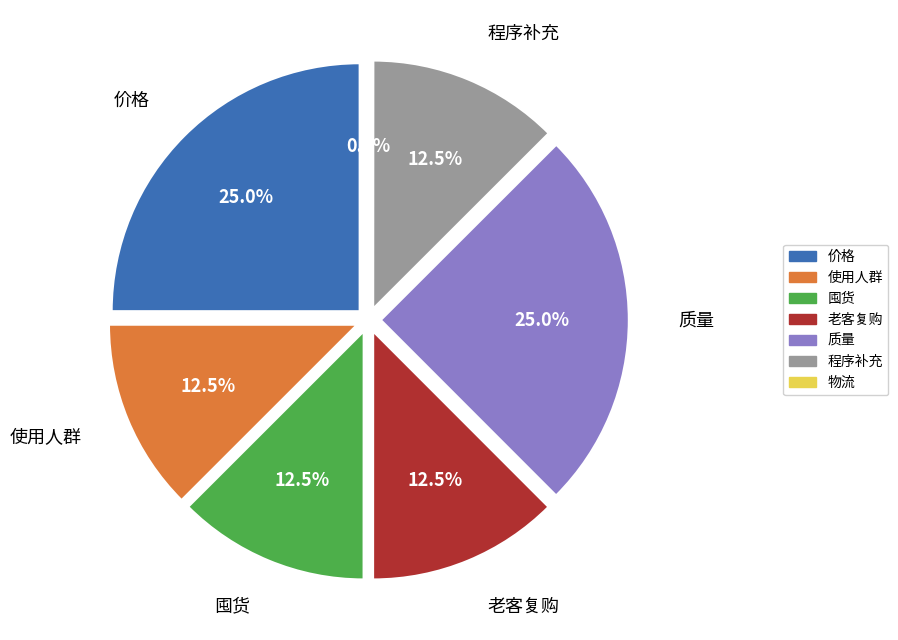

Does 老客复购 represent more than half of the total?

No